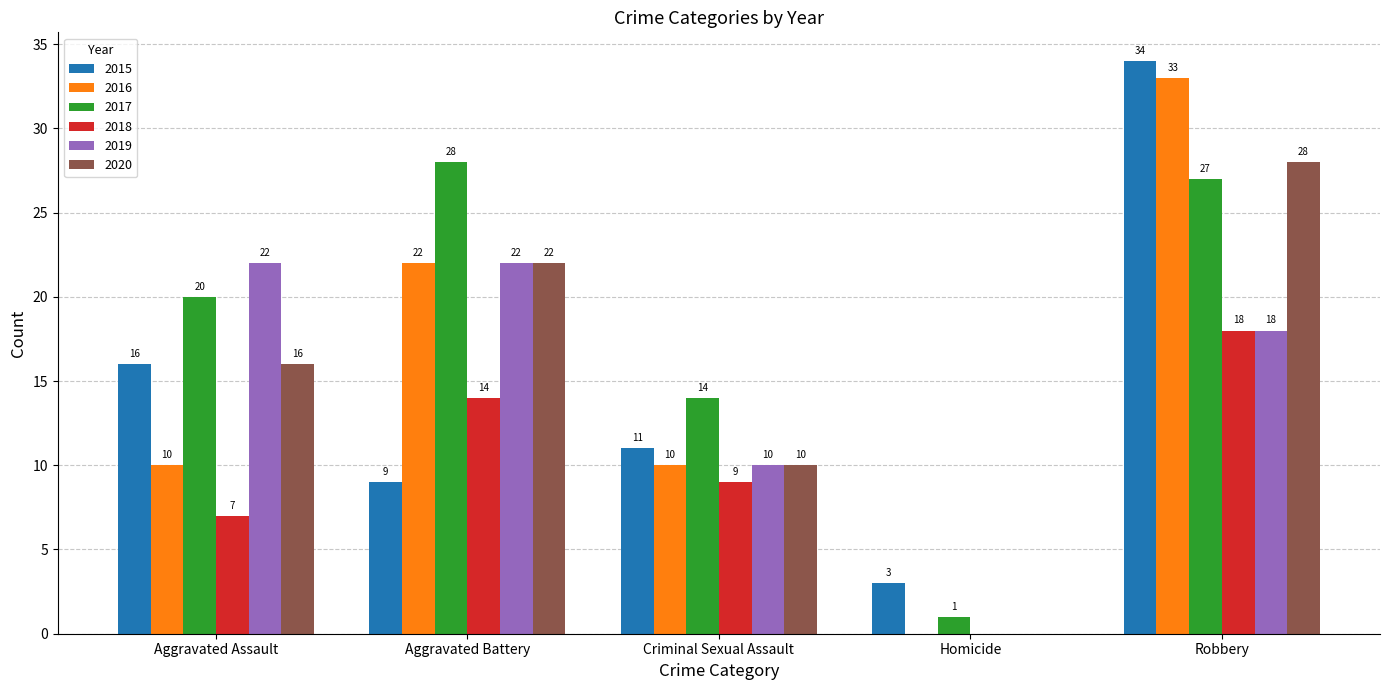

What is the spread (max minus min) of values at Aggravated Assault?

15